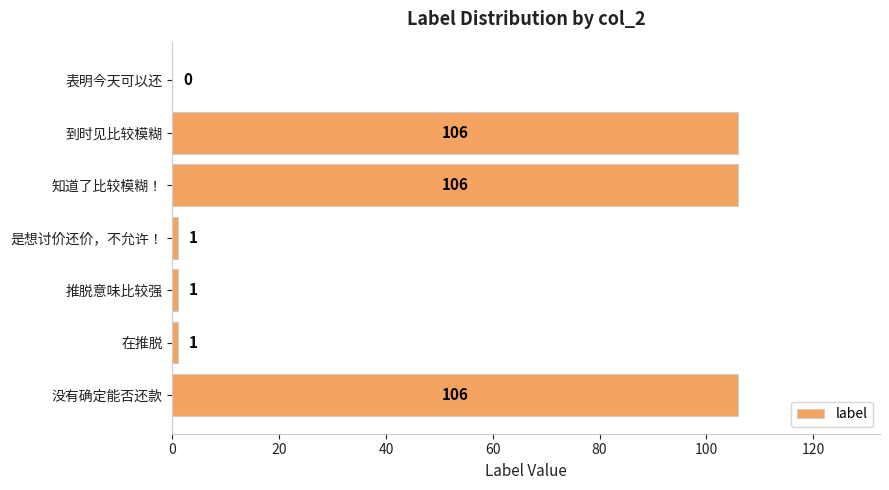

Reading bottom to top, extract all data points from this chart.

没有确定能否还款=106	在推脱=1	推脱意味比较强=1	是想讨价还价，不允许！=1	知道了比较模糊！=106	到时见比较模糊=106	表明今天可以还=0